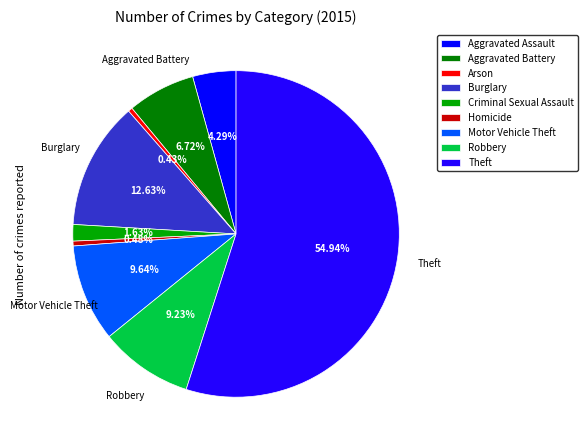

Rank the categories by value from highest to lowest.

Theft, Burglary, Motor Vehicle Theft, Robbery, Aggravated Battery, Aggravated Assault, Criminal Sexual Assault, Homicide, Arson